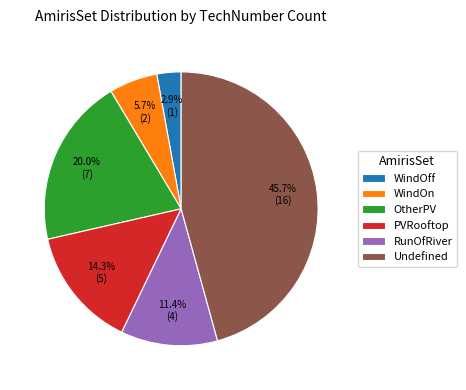

What is the smallest slice in the pie chart?

WindOff